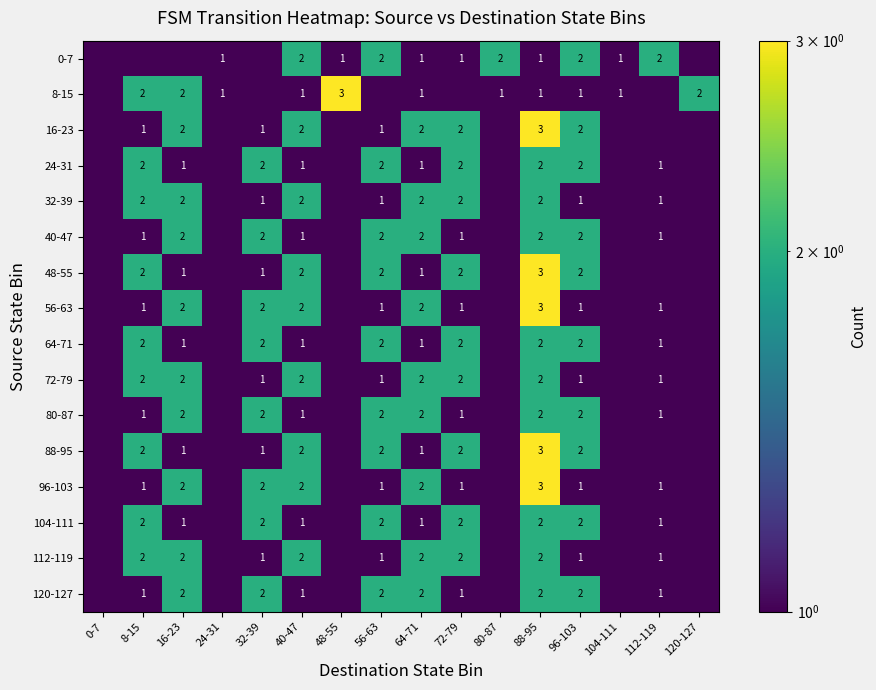

True or false: 112-119 has a value of 3.1 at 16-23.

False